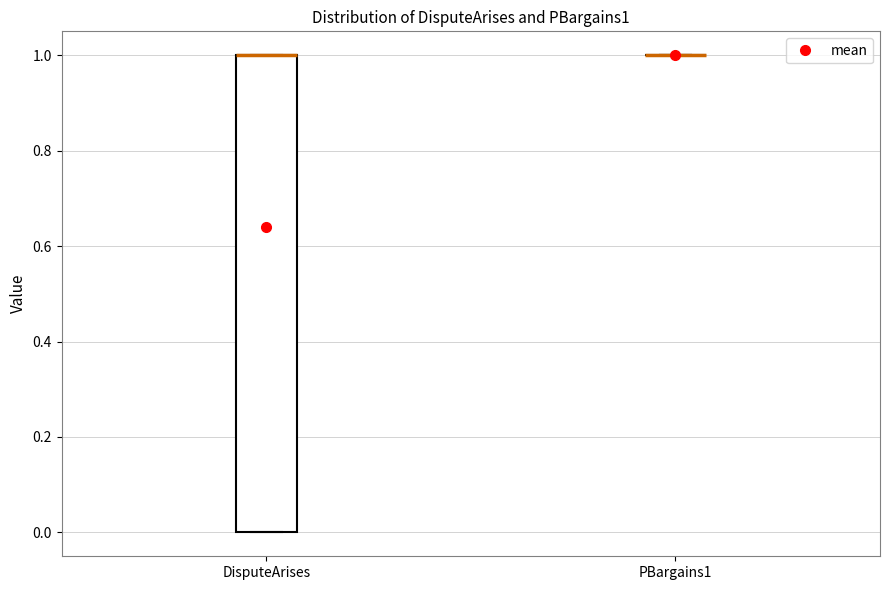

Reading left to right, transcribe this box plot: for each box, give where its median line is, the range the box spans, and where its two whiskers end, as read against the y-axis. The values are not printed on the chart, so give them approximately, as read against the axis.

DisputeArises: median 1 (drawn on the box's upper edge), box 0 to 1, whiskers 0 to 1
PBargains1: box collapsed to a line at 1, whiskers 1 to 1